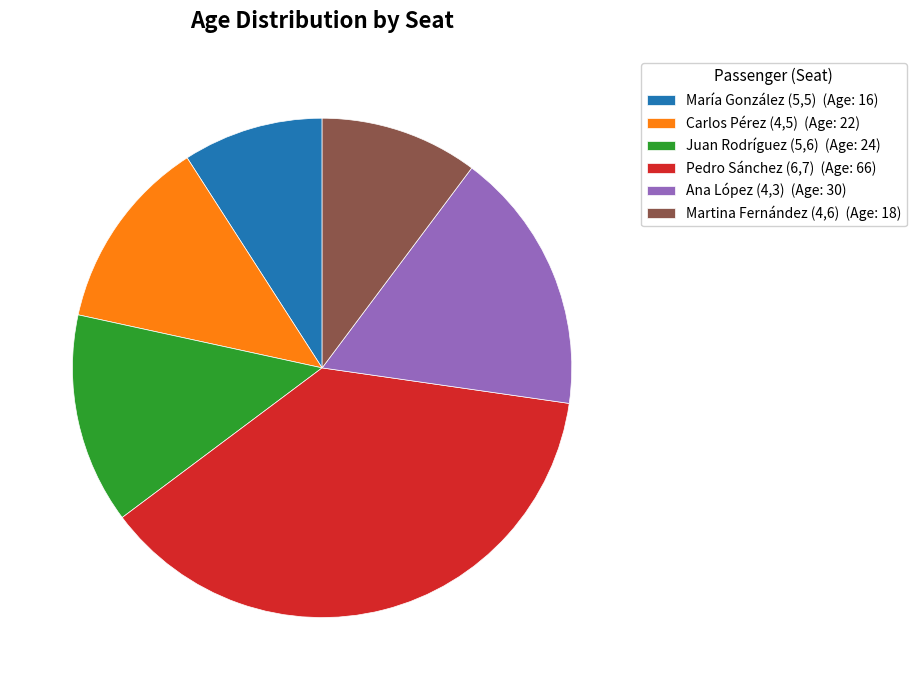

Which has a higher value, Carlos Pérez (4,5) (Age: 22) or María González (5,5) (Age: 16)?

Carlos Pérez (4,5) (Age: 22)